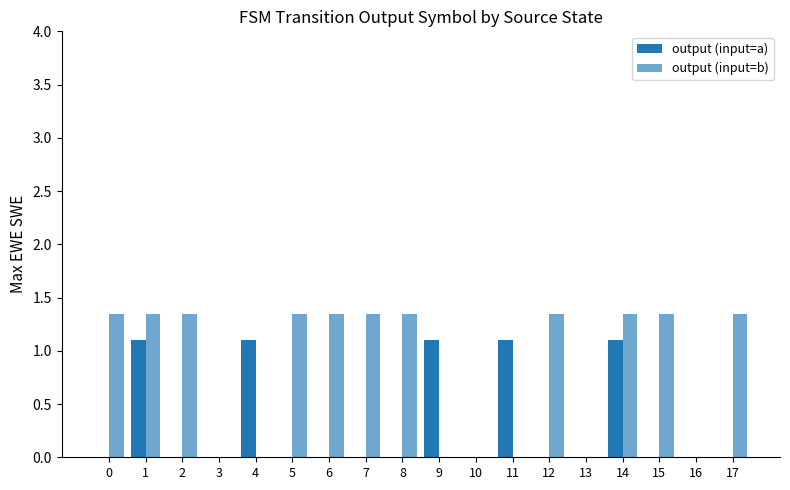

How many data points in output (input=b) are above 1?

11